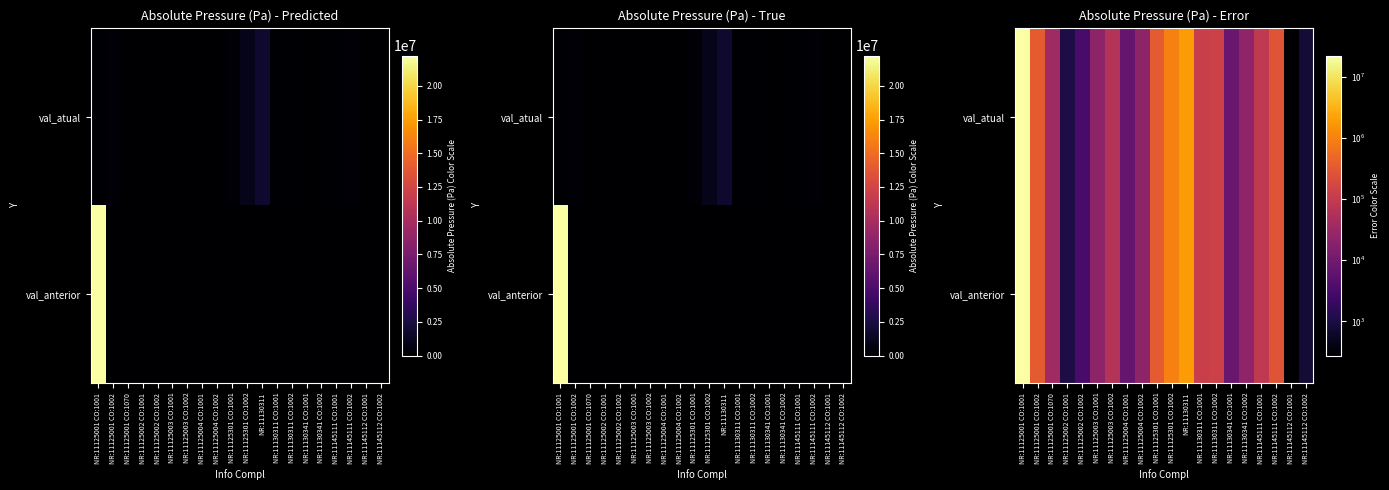

At NR:11130311 CO:1001, list the series in order from smallest to largest.

val_atual, val_anterior